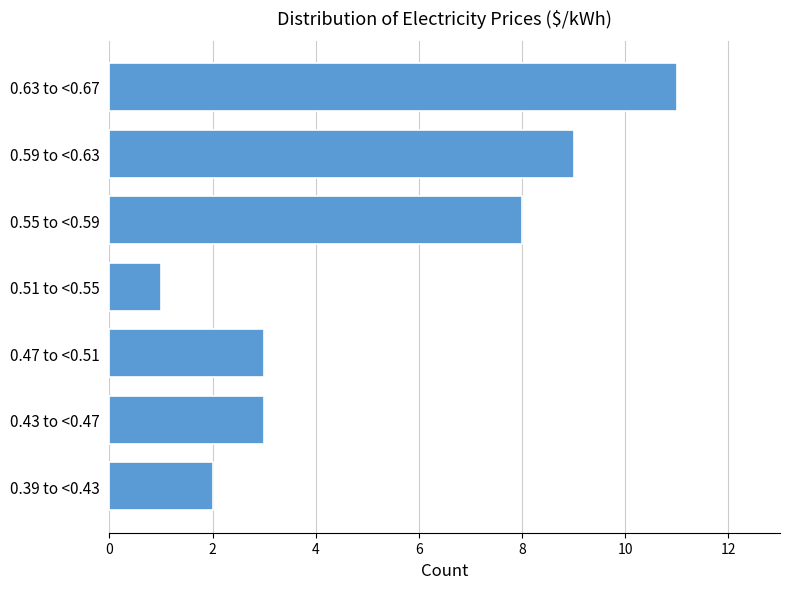

Reading top to bottom, transcribe all the data shown in this chart.

11	9	8	1	3	3	2